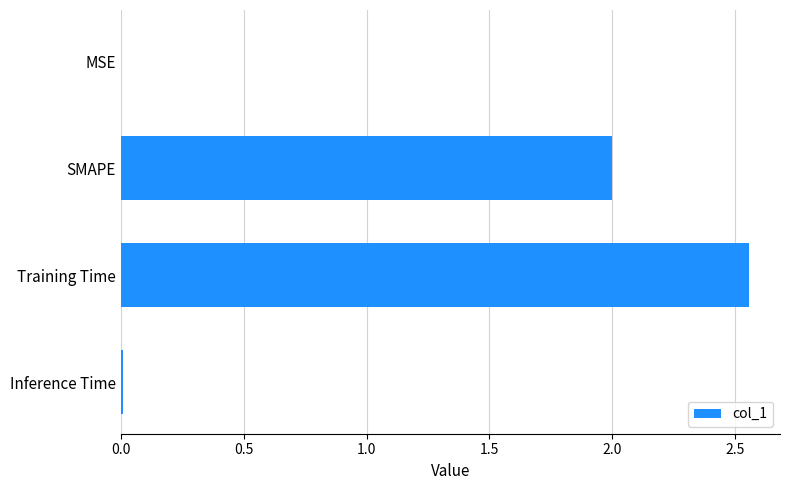

True or false: the data shows 2.0 at SMAPE.

True